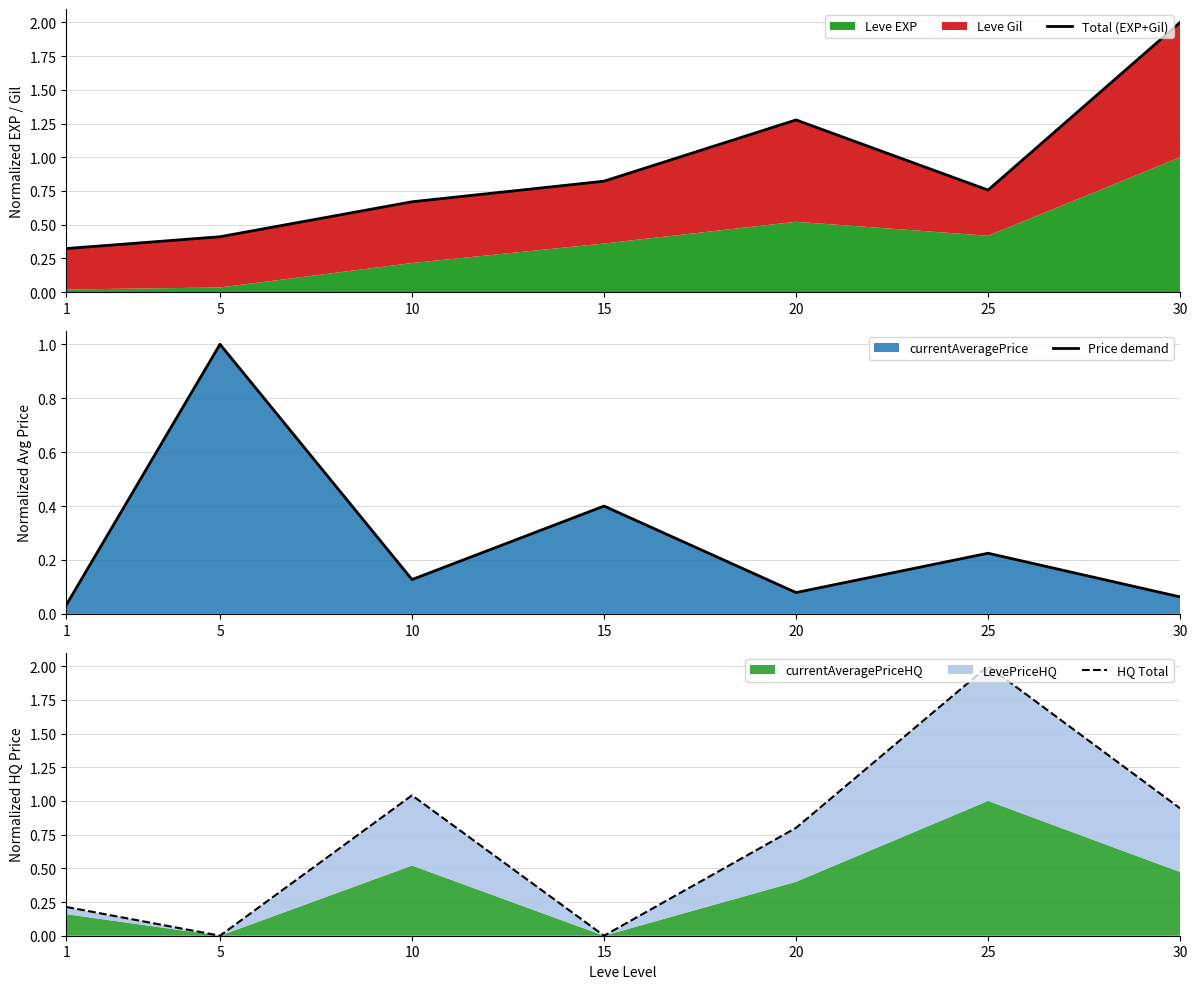

Which series has the widest spread of values?

HQ Total